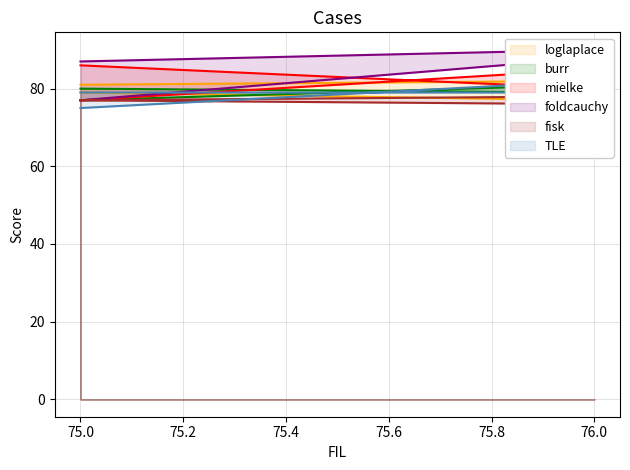

What is the total value across all series at 76?

491